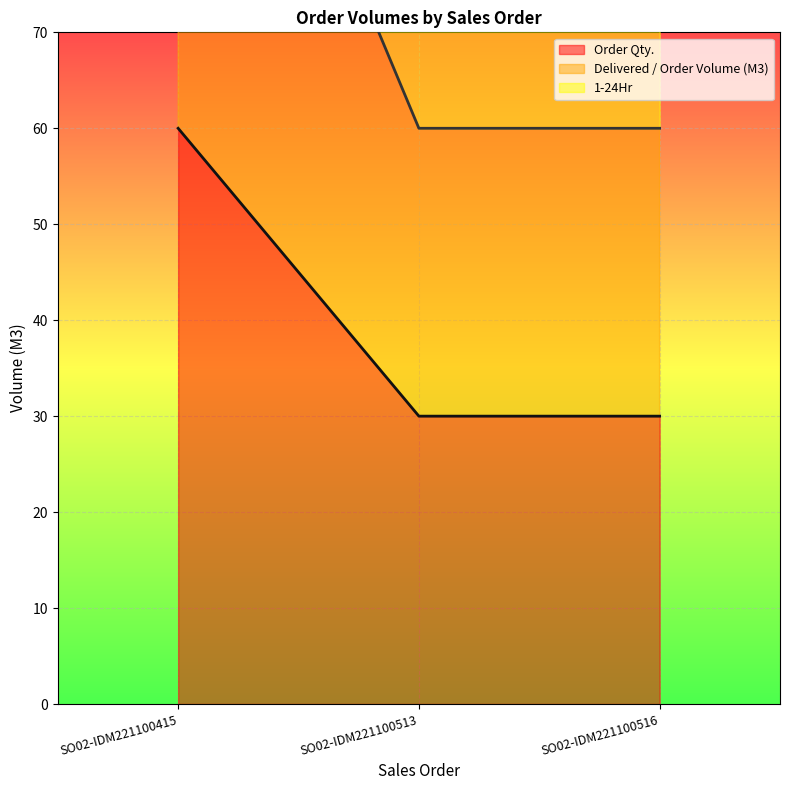

Is the value of Order Qty. at SO02-IDM221100516 greater than the value of 1-24Hr at SO02-IDM221100513?

No